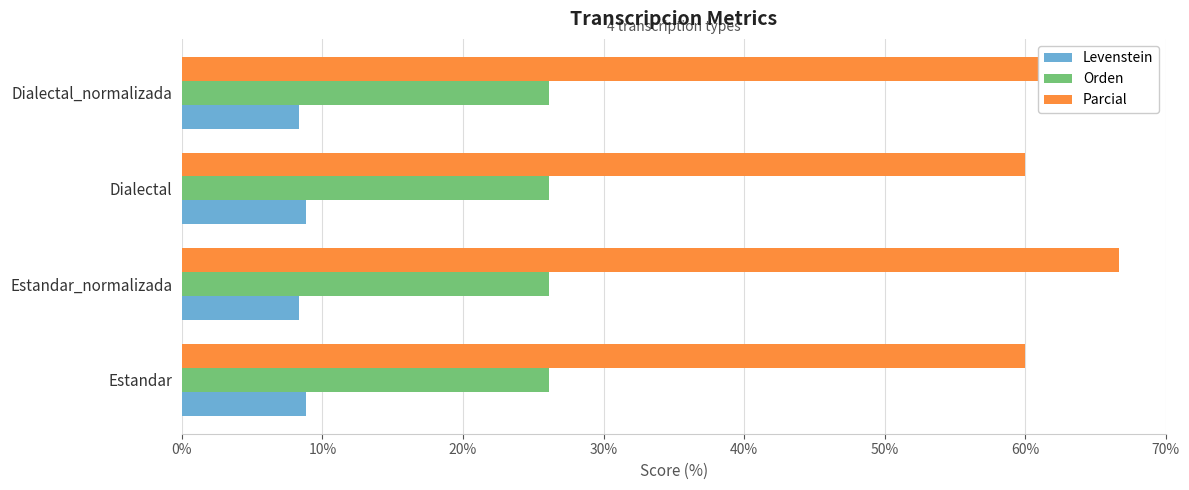

What is the average value of the Levenstein series?

8.6